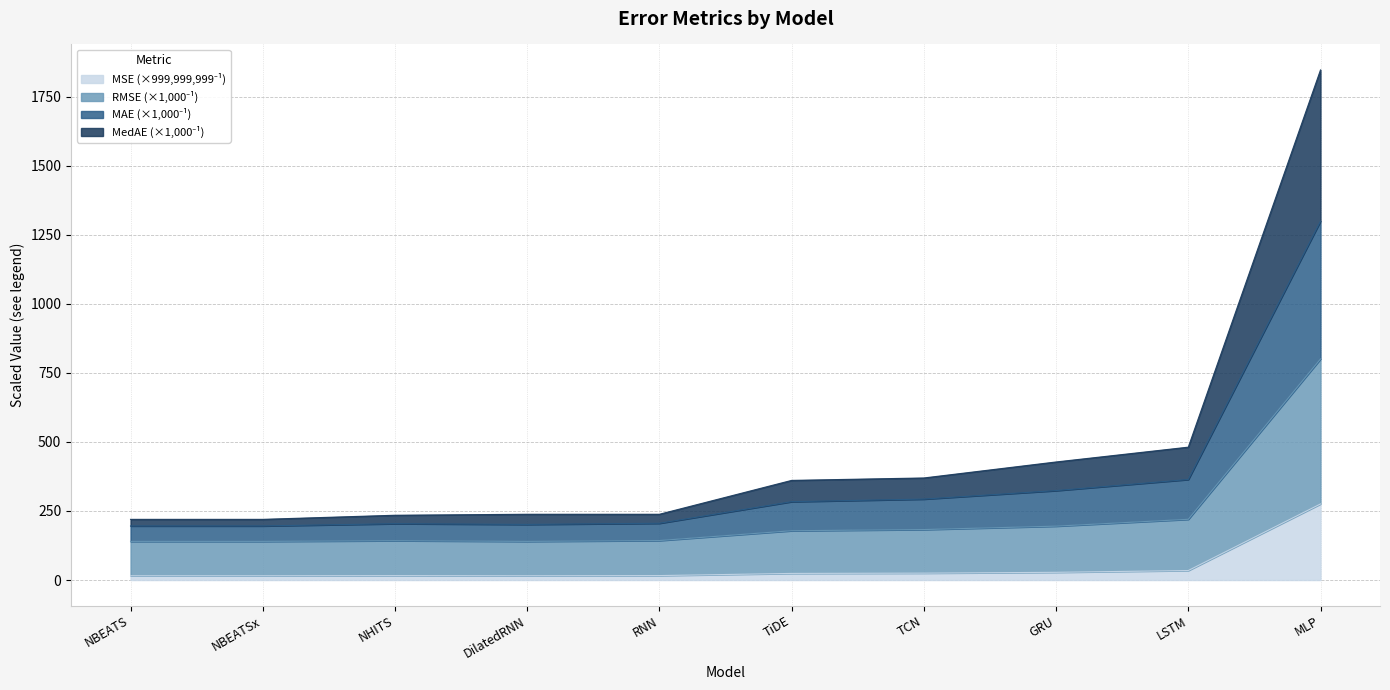

What is the value of the MSE point at the 3rd from the left?

16.0